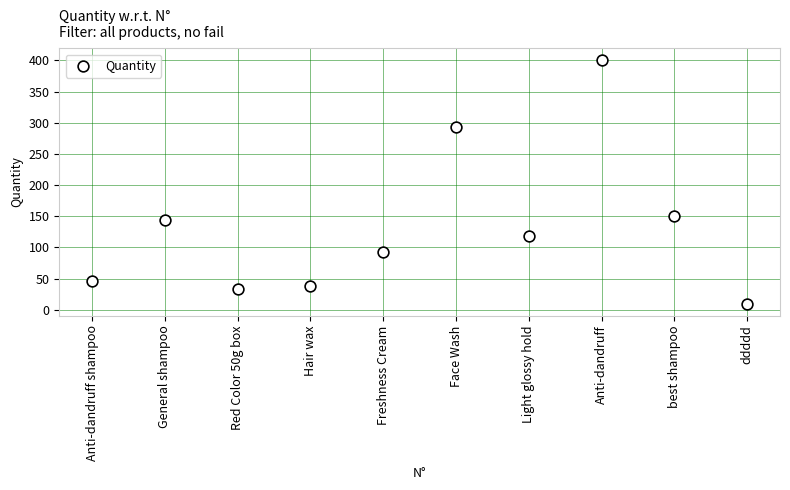

What Y value in the scatter plot is closest to 205?

150